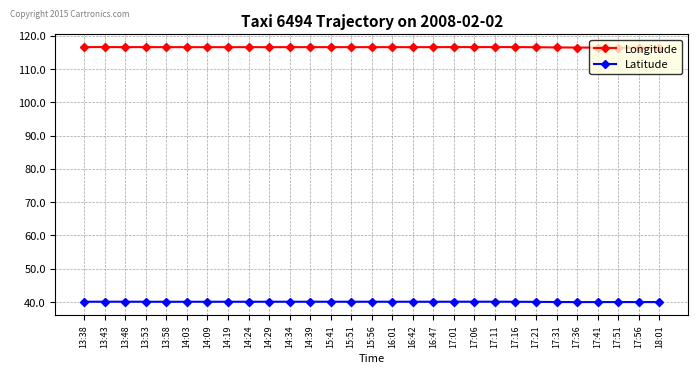

Does the chart have visible grid lines?

Yes